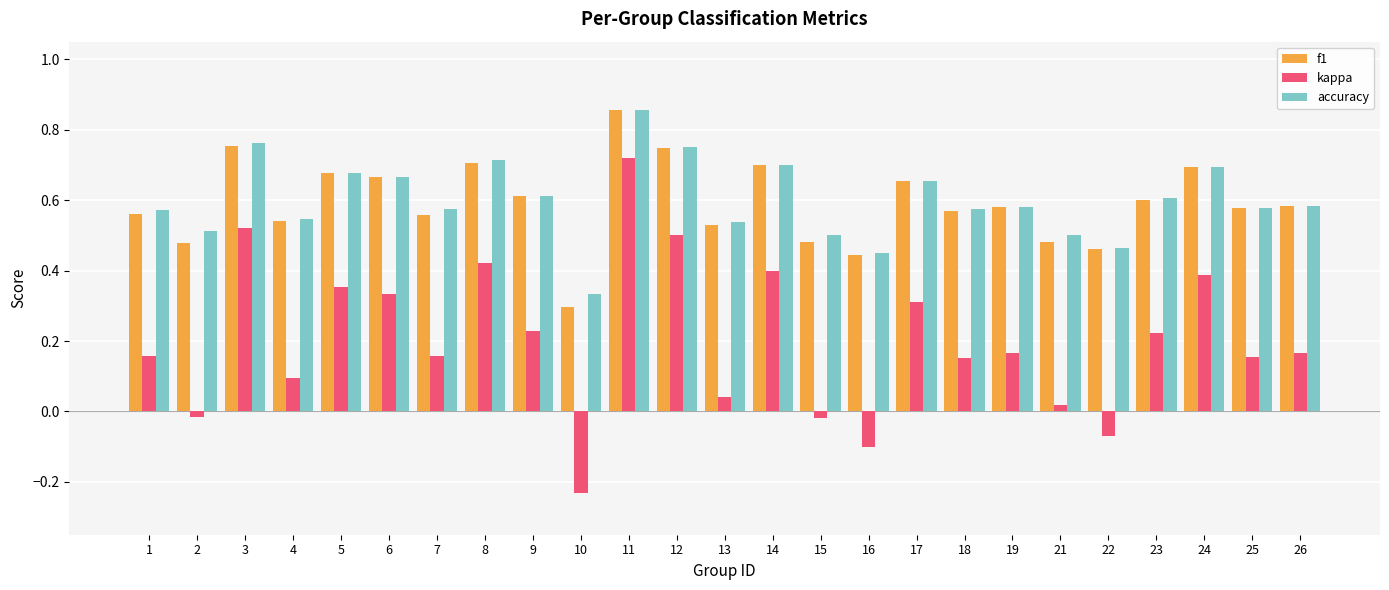

How many bars are there in each group?

3